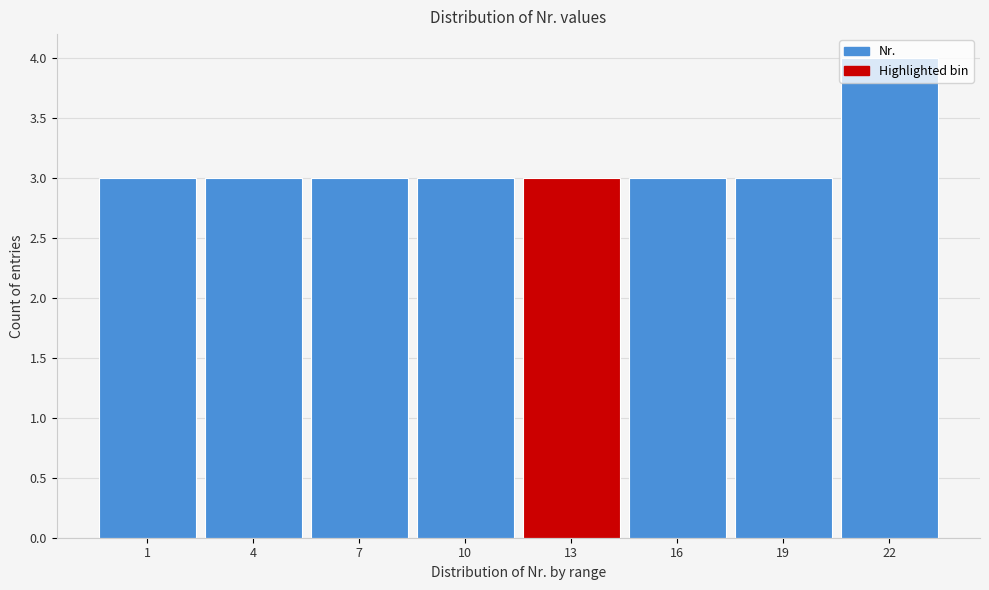

What is the sum of all values?

25